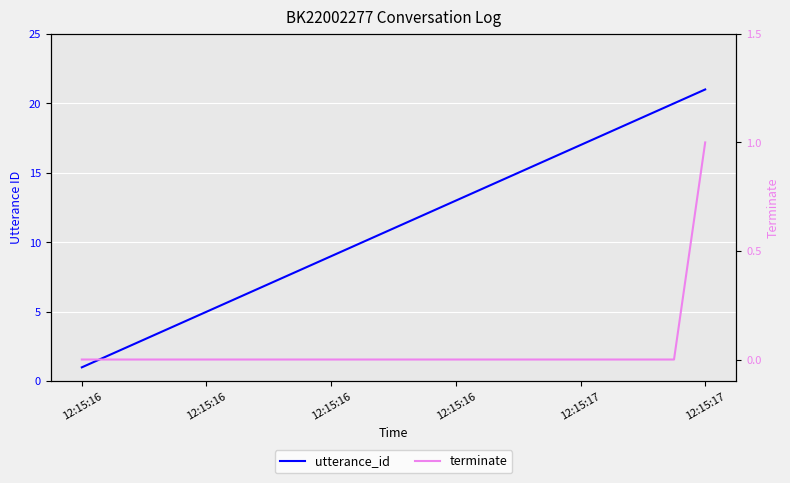

What is the difference between the maximum and minimum values in the terminate series?

1